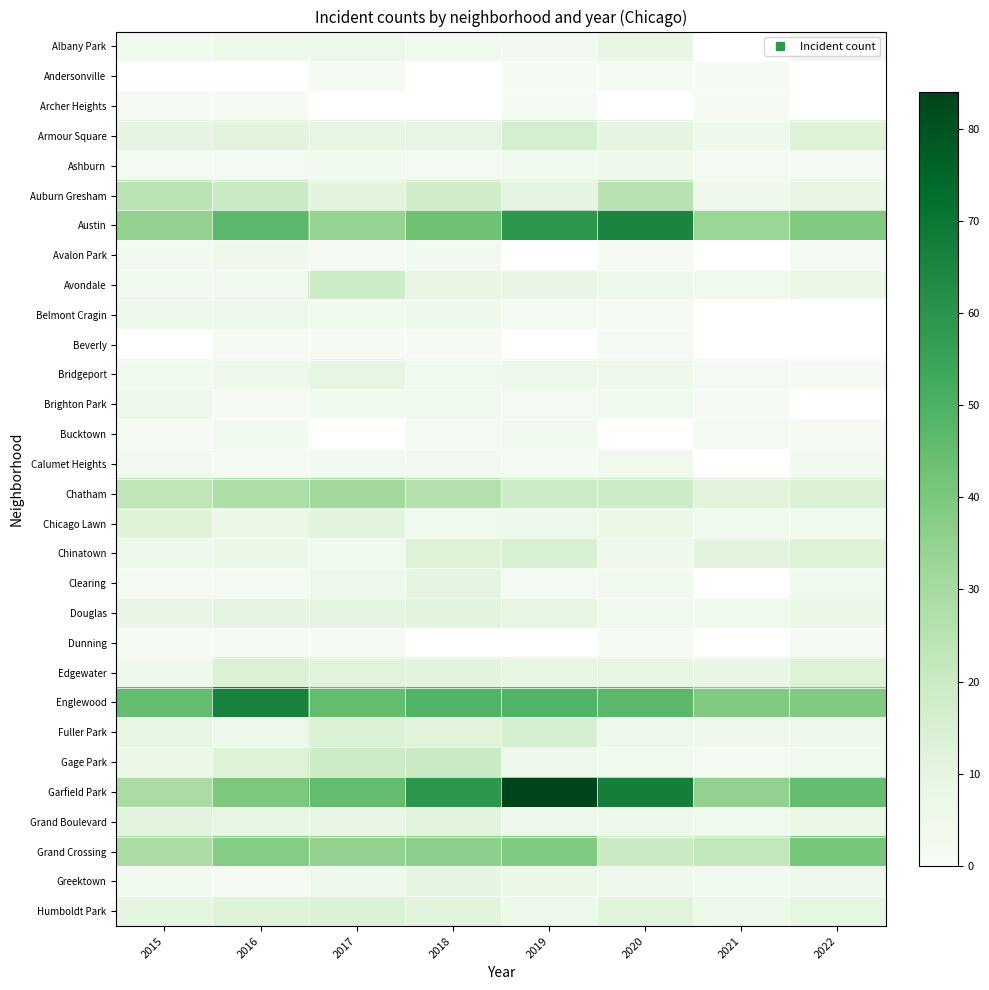

How many positive values does the Dunning series have?

5